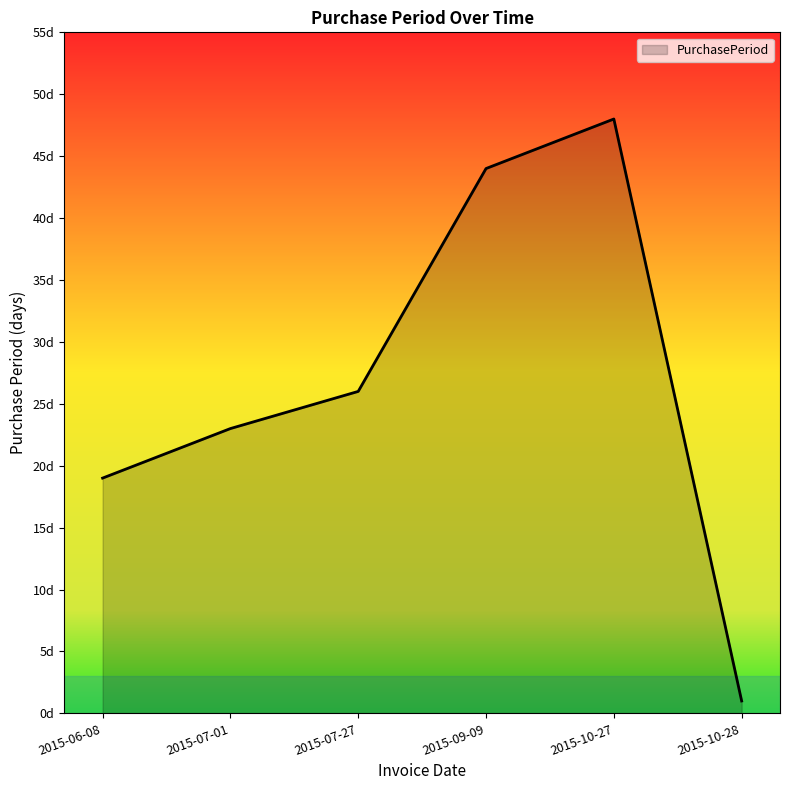

Does the chart display data point markers on the line(s)?

No